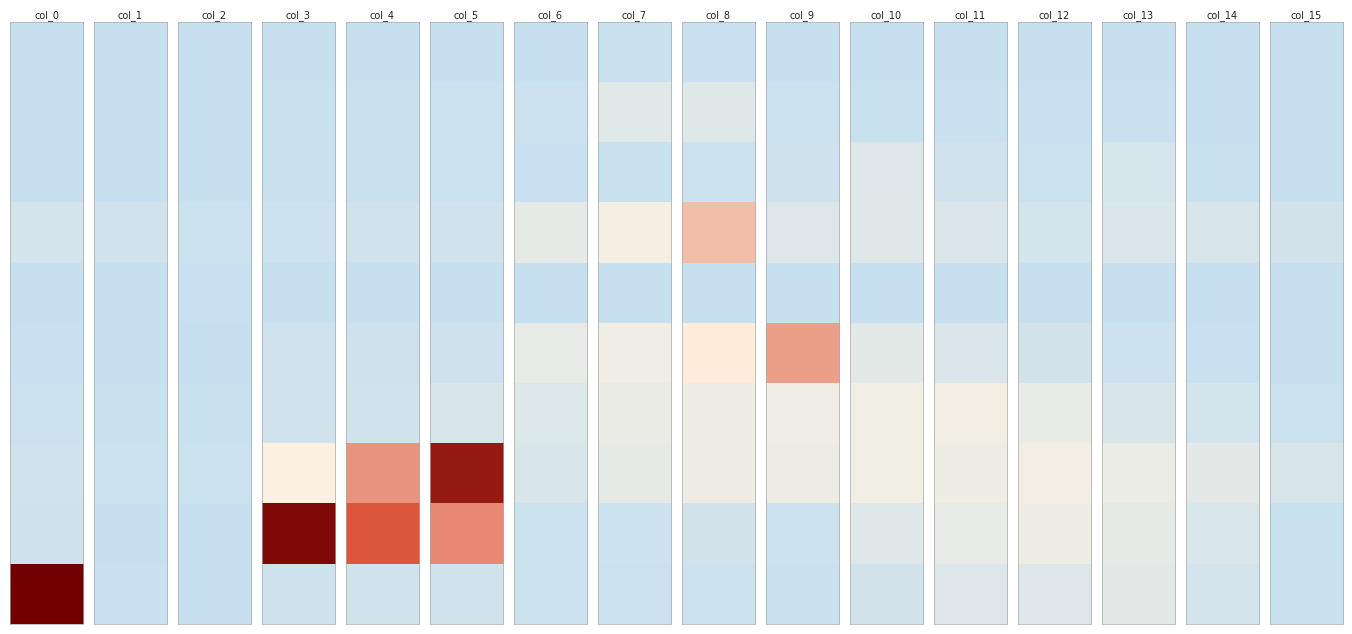

At which label is row9 closest to 1327?

13